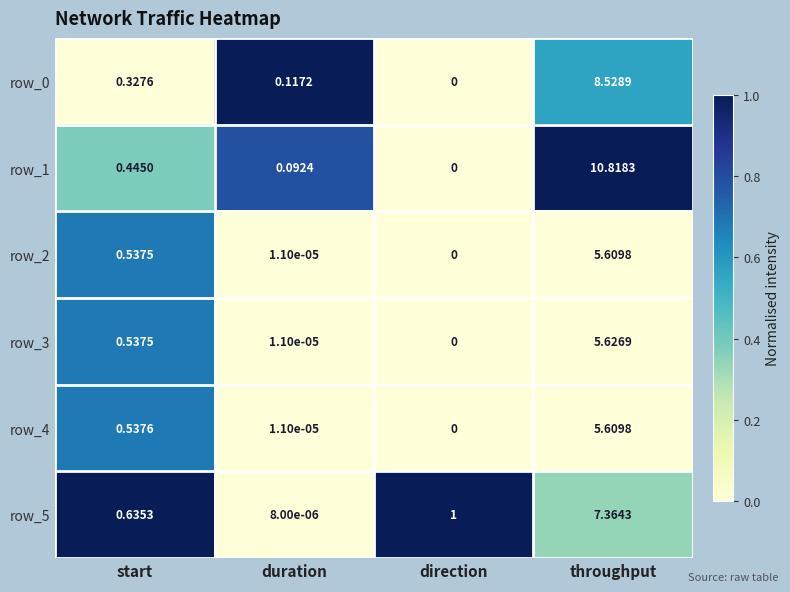

Is the value of row_5 at throughput greater than the value of row_1 at direction?

Yes